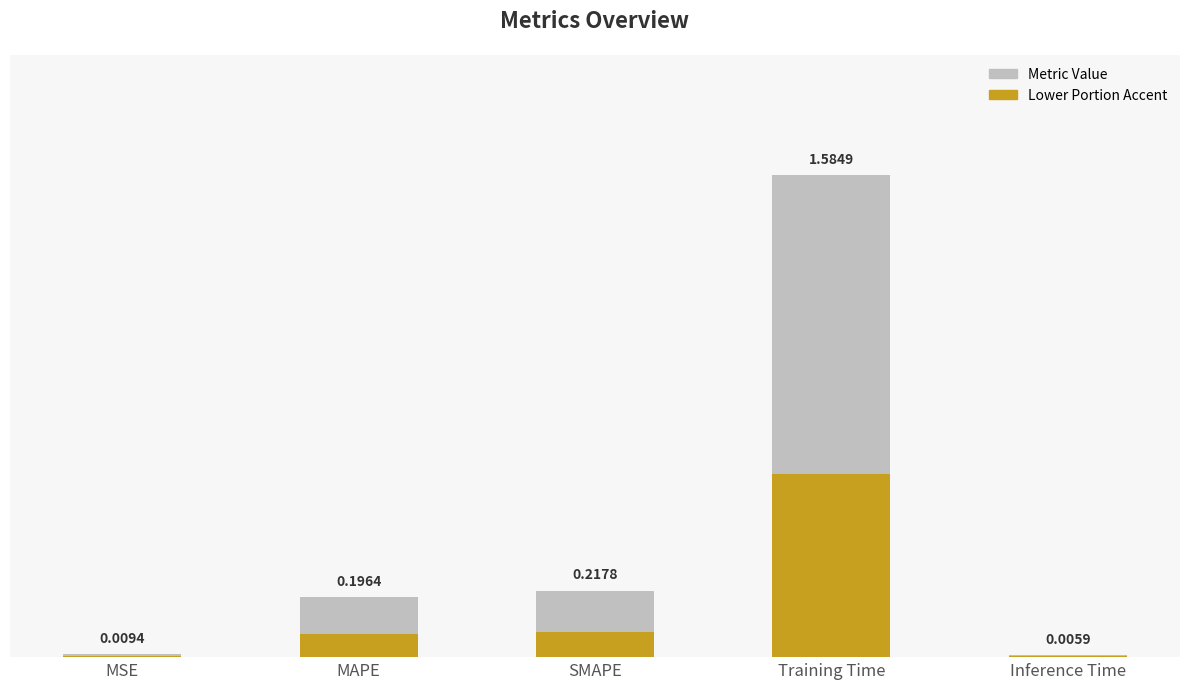

Reading left to right, extract all data points from this chart.

MSE=0.0	MAPE=0.2	SMAPE=0.2	Training Time=1.6	Inference Time=0.0